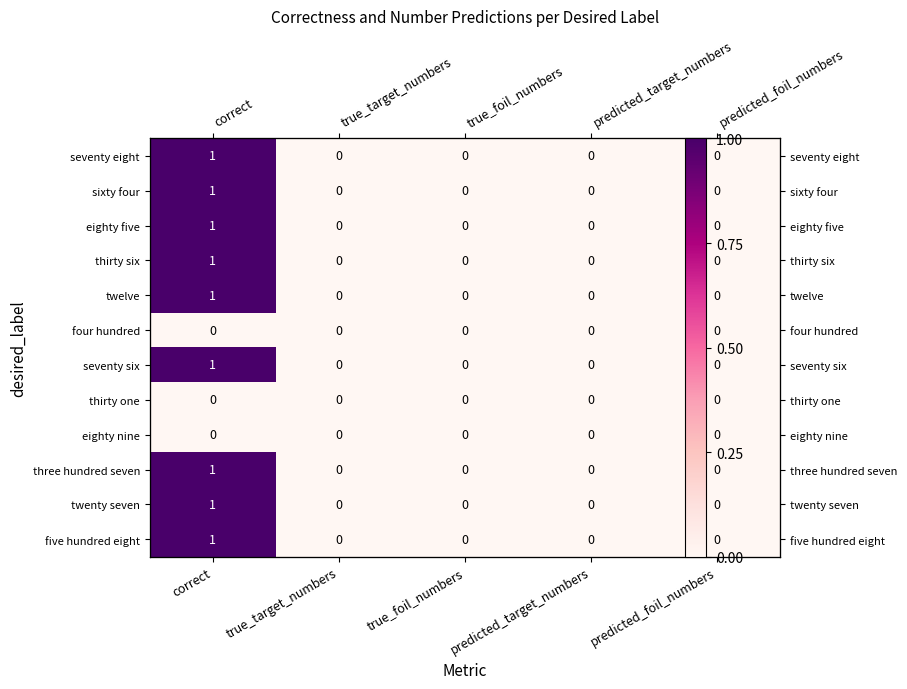

How many thirty six values are between 0 and 1?

5